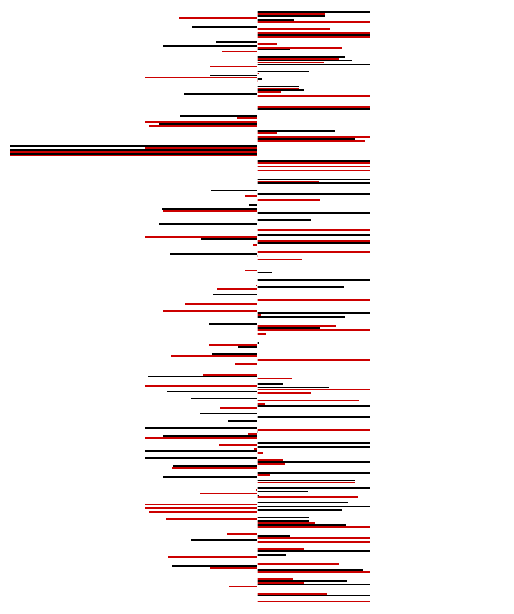

What is the sum of all JNJ values?

255